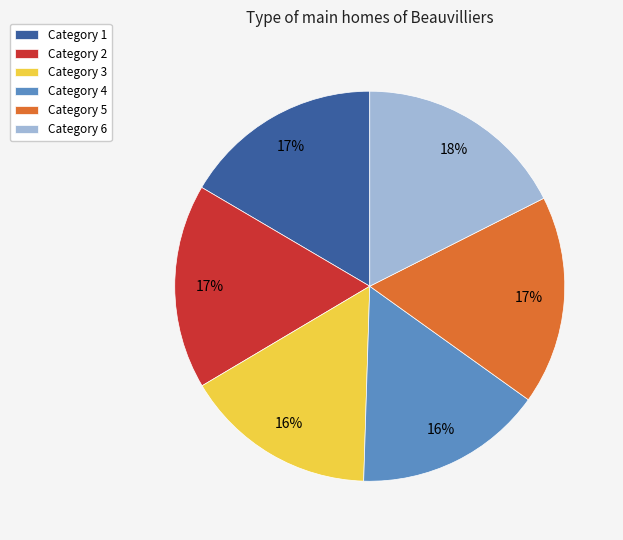

Do Category 5 and Category 2 together represent more than half of the pie?

No